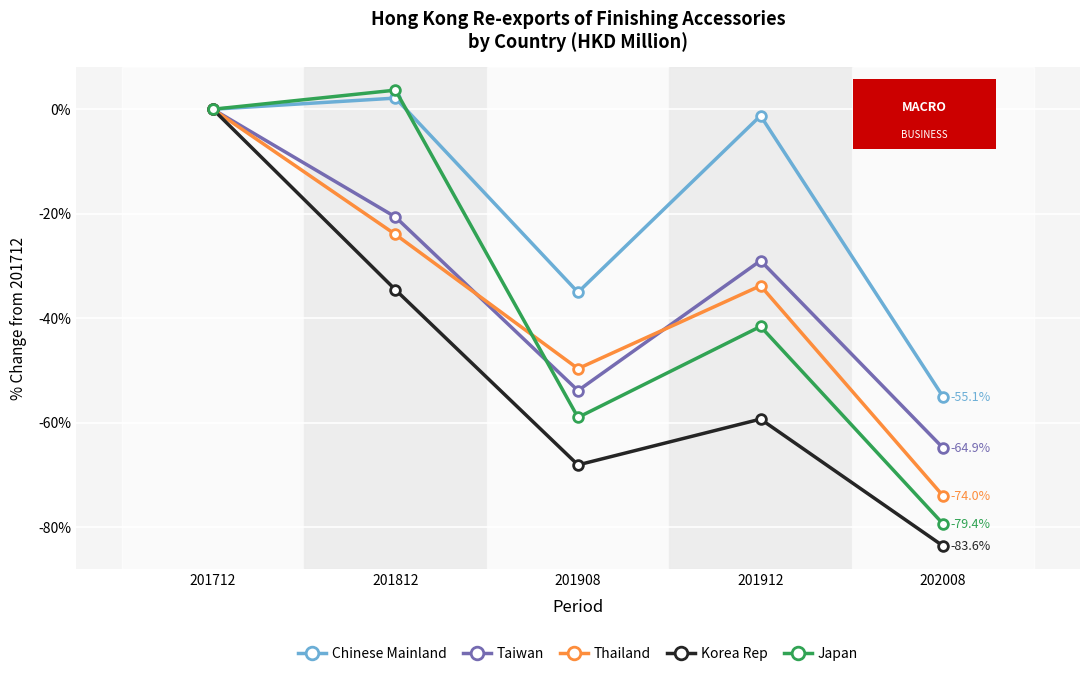

How many lines are shown in the chart?

5